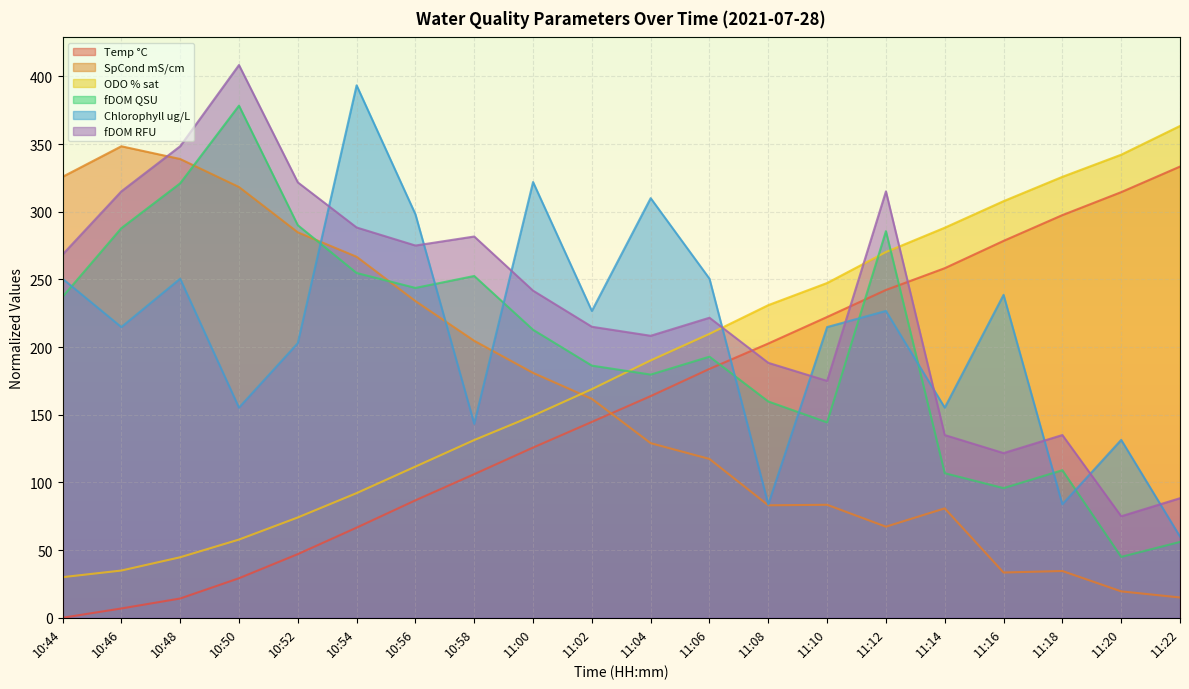

True or false: fDOM RFU and fDOM QSU cross at least once.

False